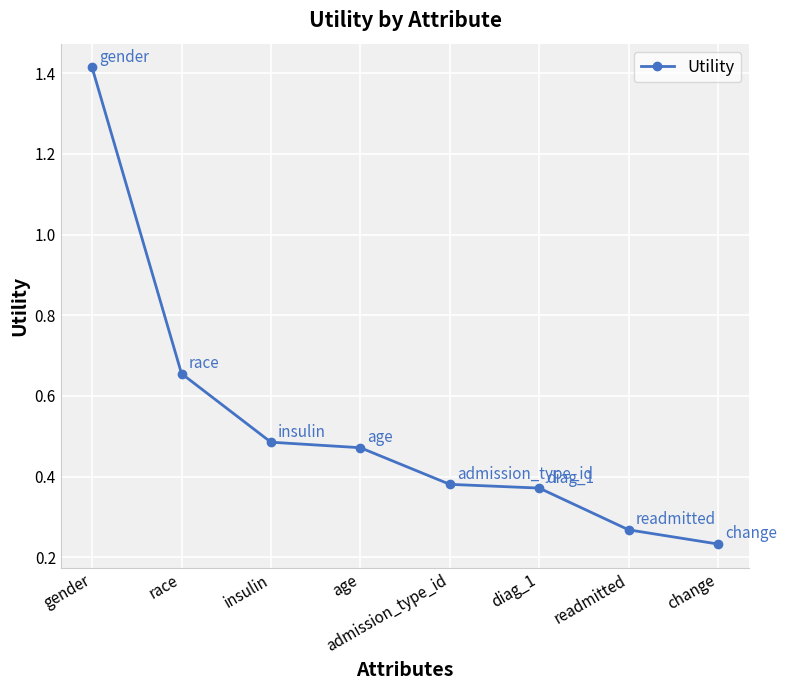

What is the label of the 8th point from the right?

gender